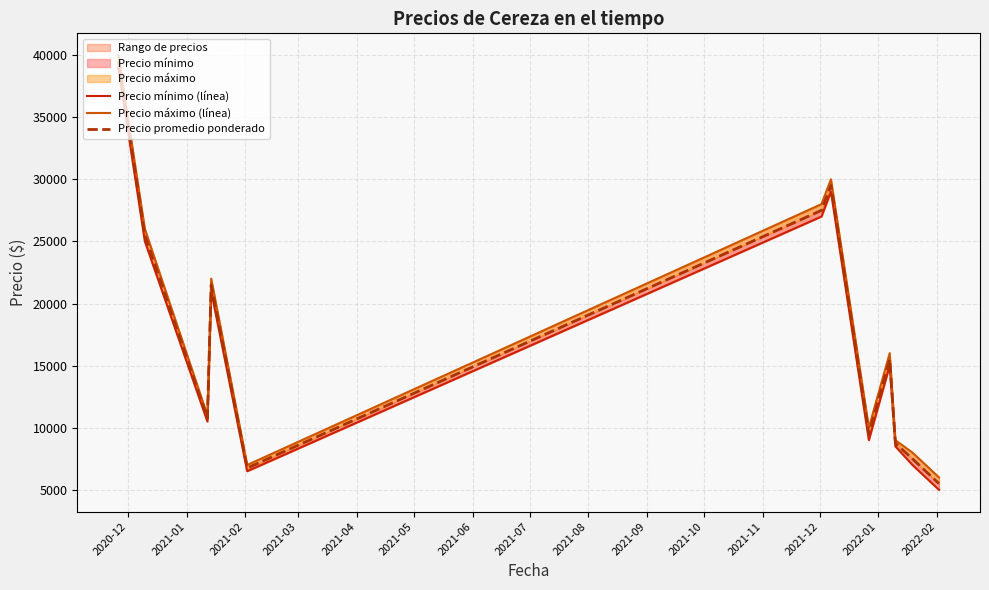

At which category does the chart reach its peak across all series?

2020-12